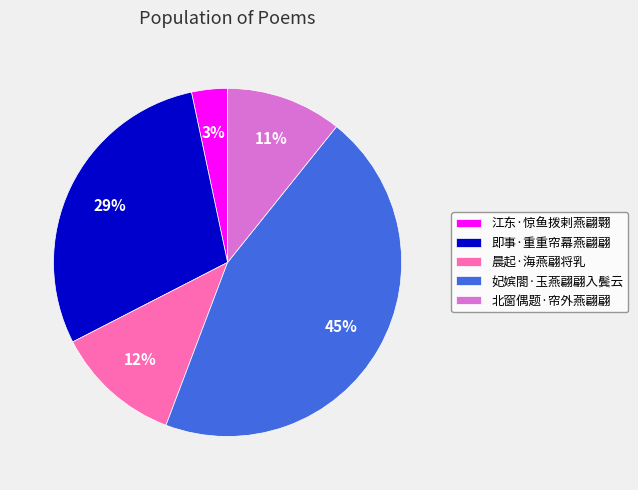

Count the number of slices in the pie.

5